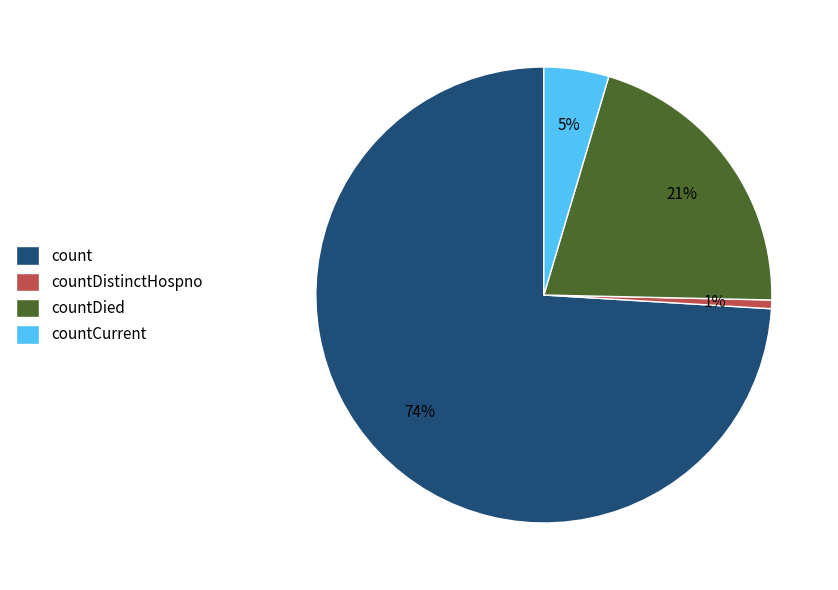

Is the sum of countDistinctHospno and countDied greater than half?

No